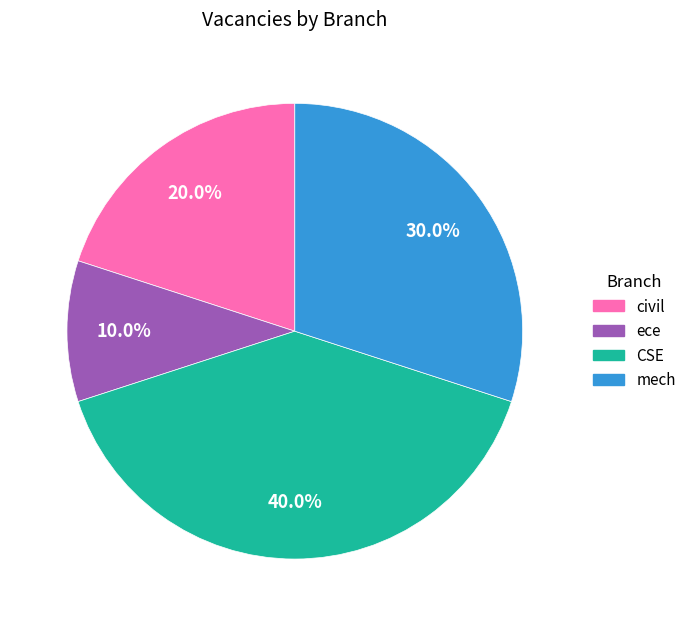

What percentage is NOT represented by mech?

70.0%